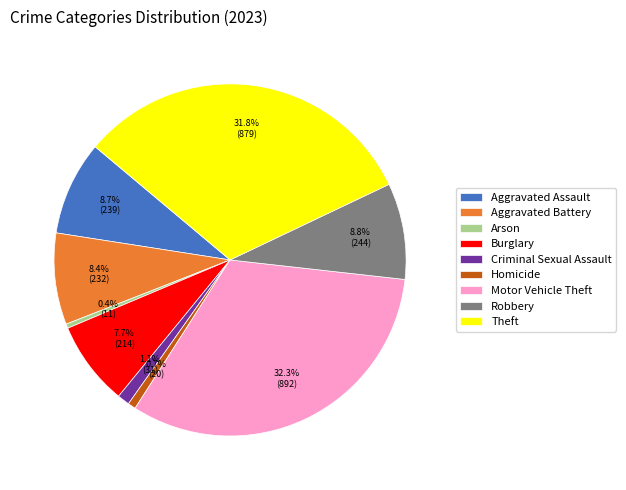

To the nearest percent, what is the difference between the largest and smallest slice percentages?

32%